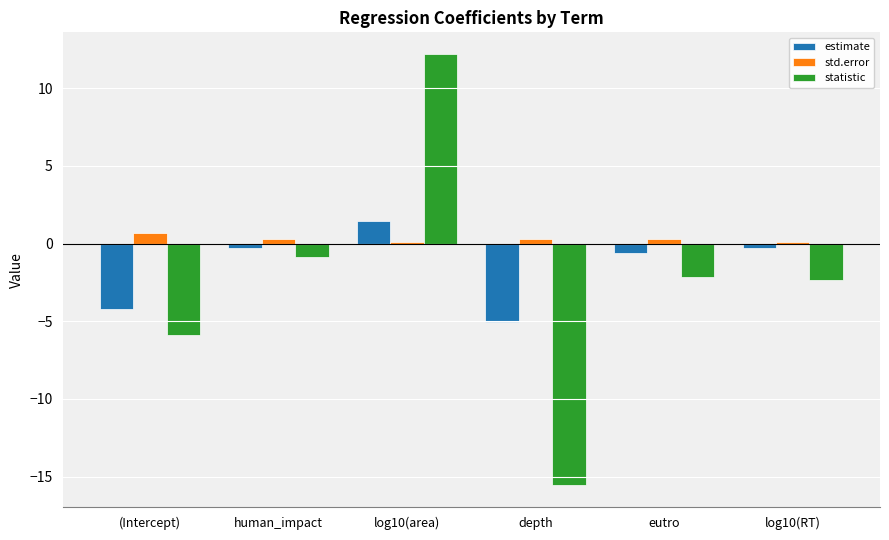

Between depth and log10(RT), which series saw the biggest shift?

statistic